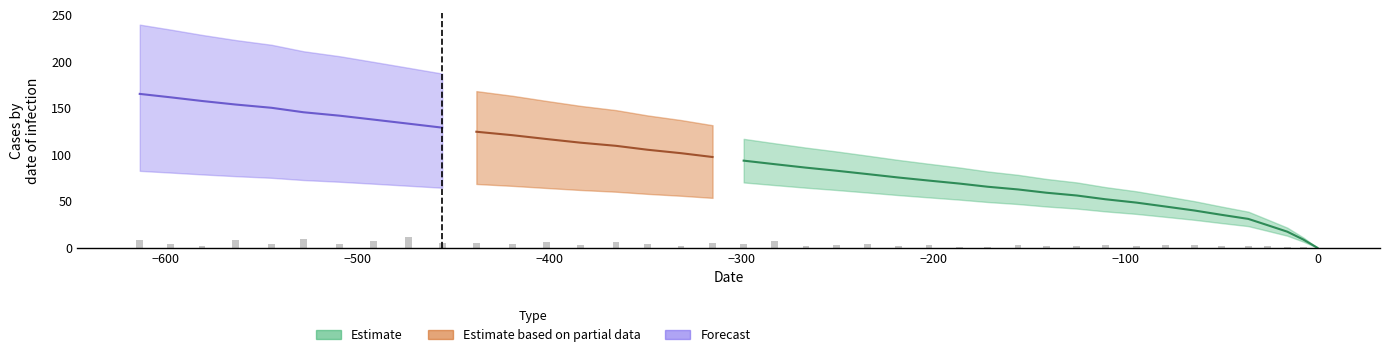

How many data points are less than 89?

20